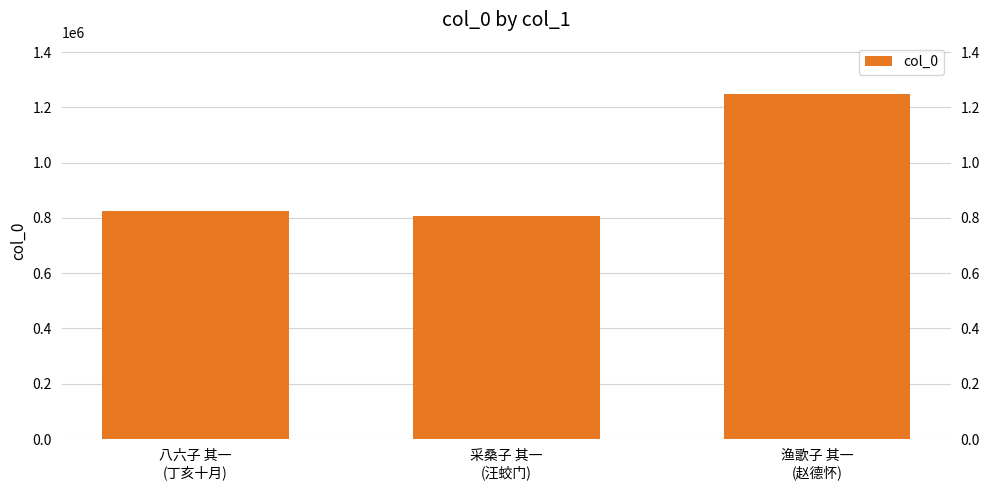

What is the difference between the second highest and minimum values?

16550